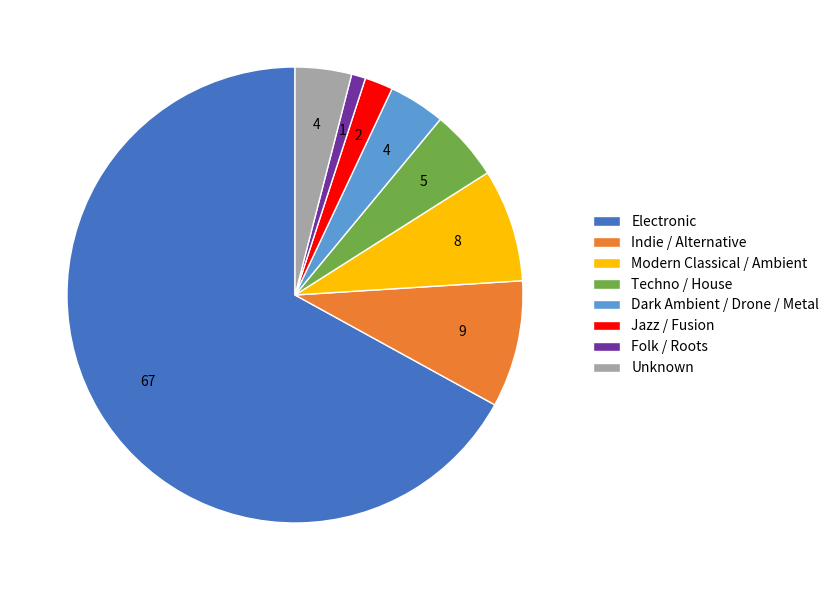

Is it true that Dark Ambient / Drone / Metal is 4% of the pie?

True